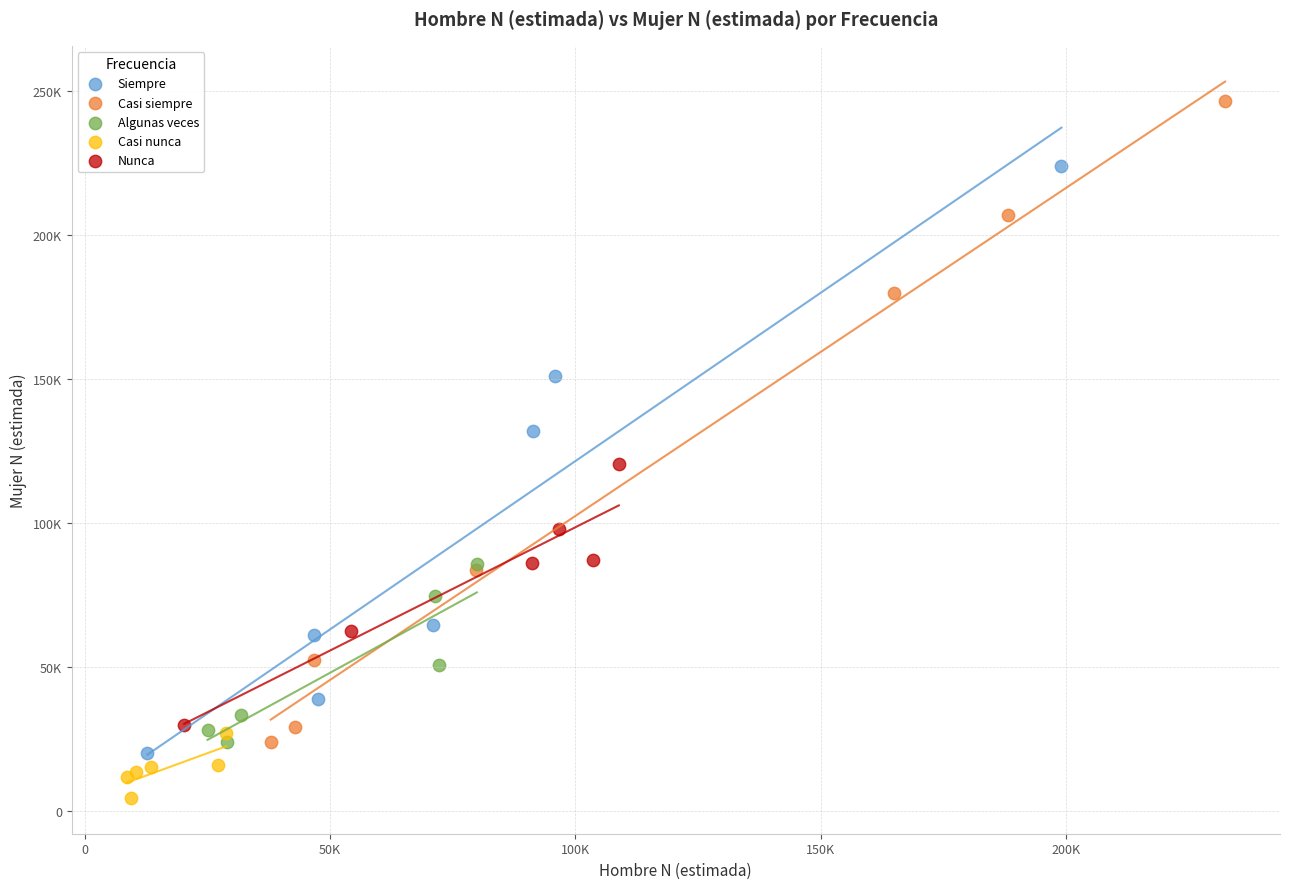

Which series has the largest Y range (max minus min)?

Casi siempre